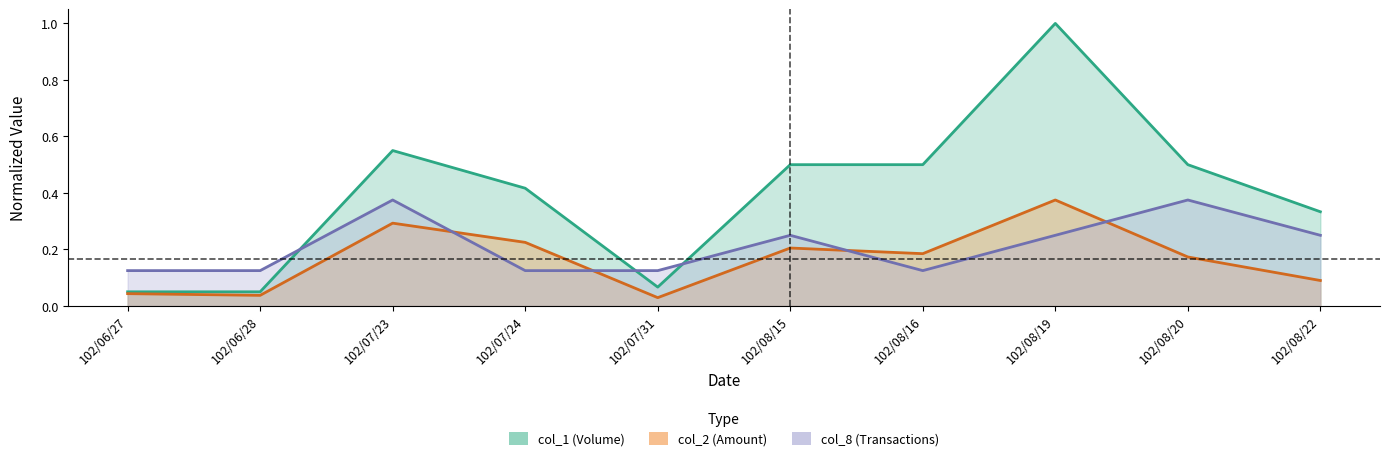

Reading left to right, extract all data points from this chart.

col_1: 102/06/27=0.1	102/06/28=0.1	102/07/23=0.6	102/07/24=0.4	102/07/31=0.1	102/08/15=0.5	102/08/16=0.5	102/08/19=1.0	102/08/20=0.5	102/08/22=0.3
col_2: 102/06/27=0.0	102/06/28=0.0	102/07/23=0.3	102/07/24=0.2	102/07/31=0.0	102/08/15=0.2	102/08/16=0.2	102/08/19=0.4	102/08/20=0.2	102/08/22=0.1
col_8: 102/06/27=0.1	102/06/28=0.1	102/07/23=0.4	102/07/24=0.1	102/07/31=0.1	102/08/15=0.2	102/08/16=0.1	102/08/19=0.2	102/08/20=0.4	102/08/22=0.2